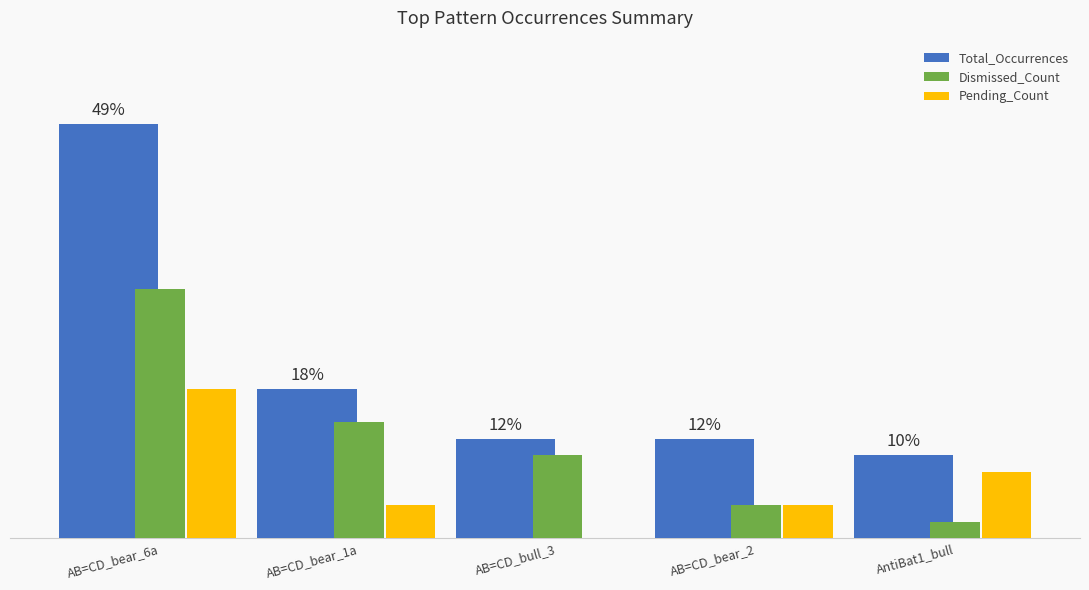

Which series has the widest spread of values?

Total_Occurrences